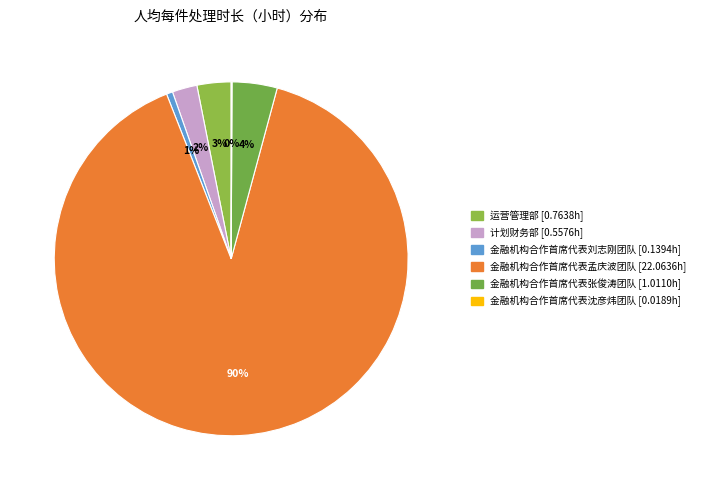

Which category has the biggest portion of the pie?

金融机构合作首席代表孟庆波团队